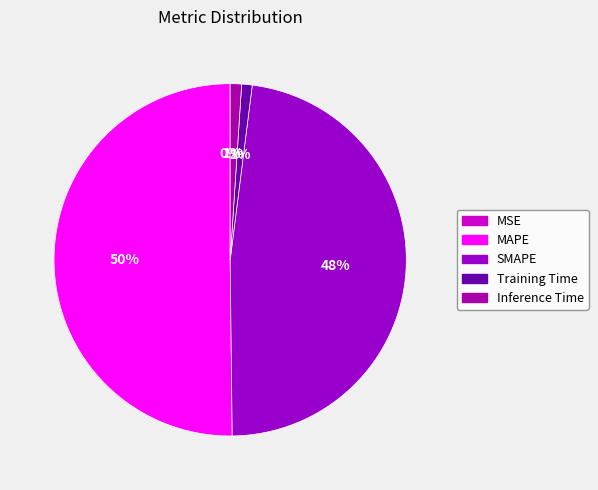

What portion of the pie excludes SMAPE?

52.2%